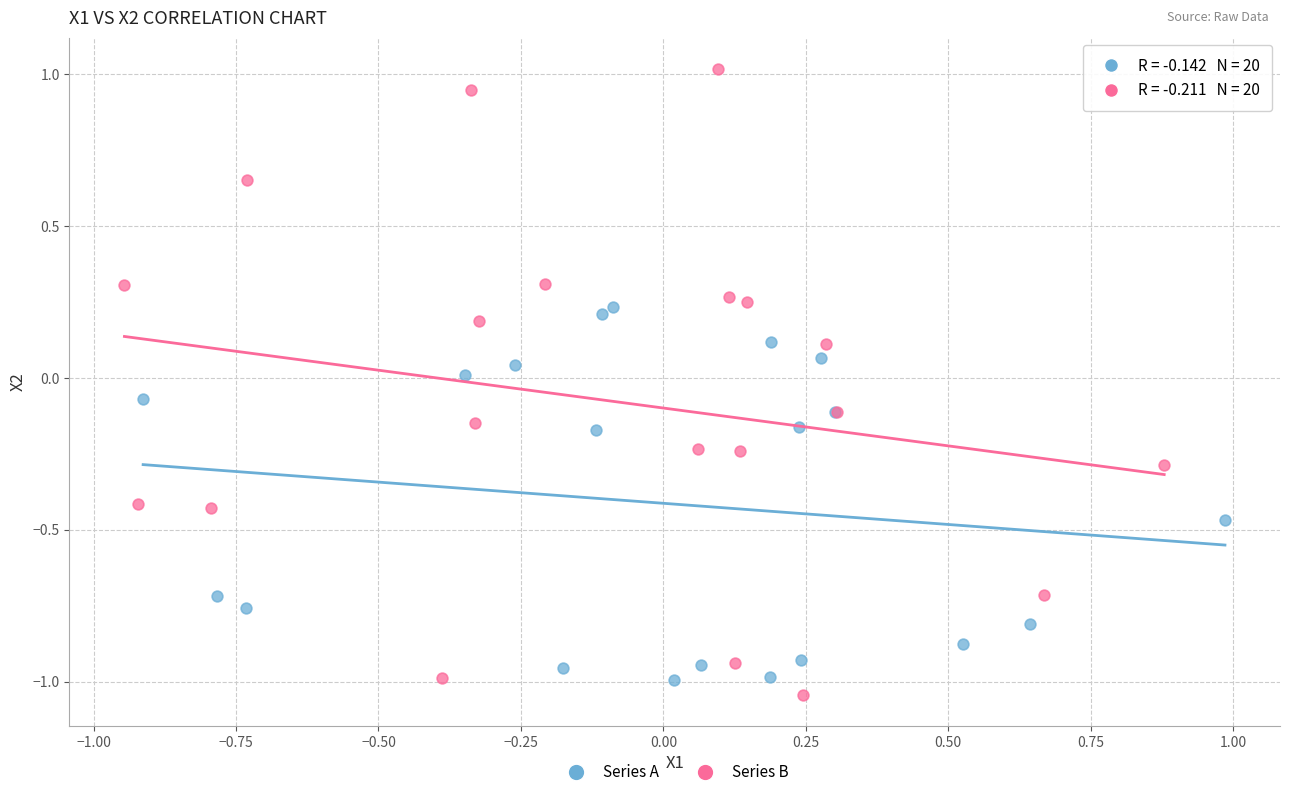

Which series contains the highest Y value?

Series B